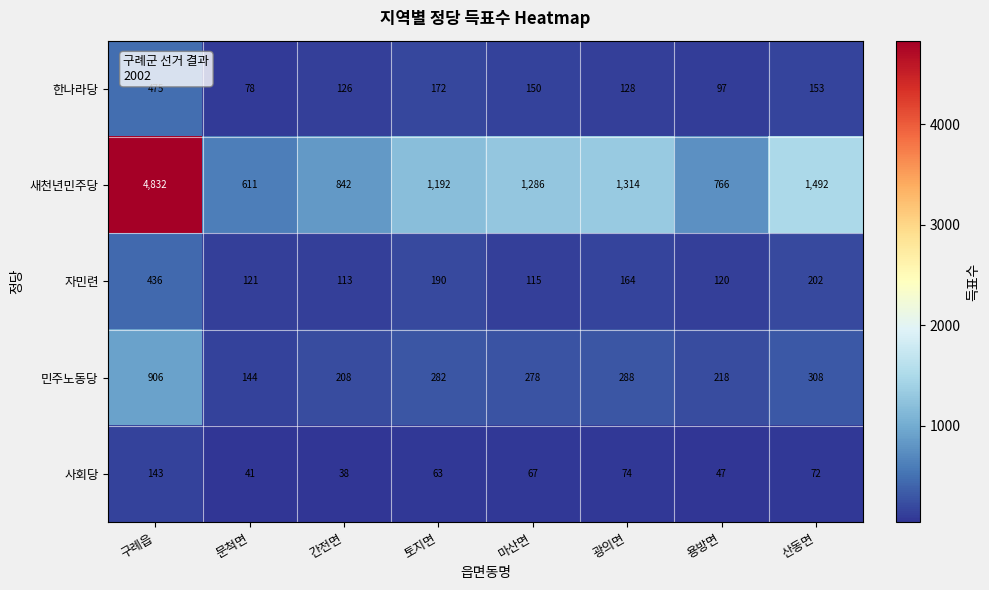

What is the greatest value displayed?

4832